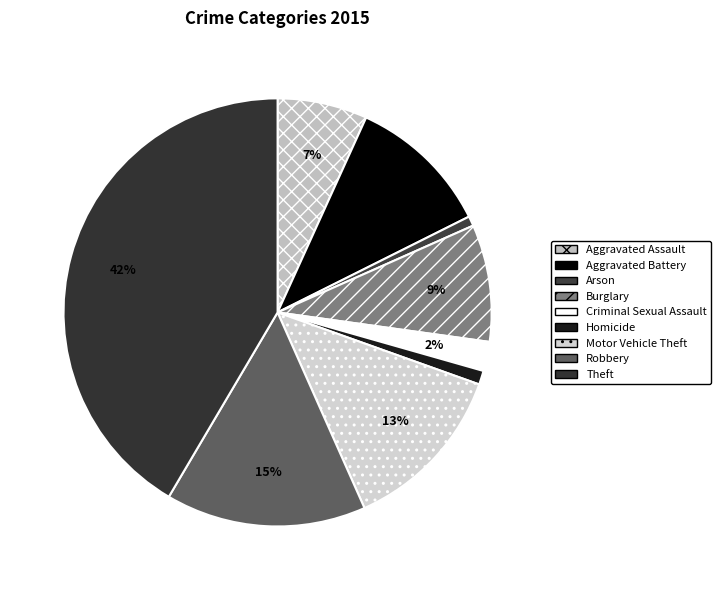

Which category has the biggest portion of the pie?

Theft